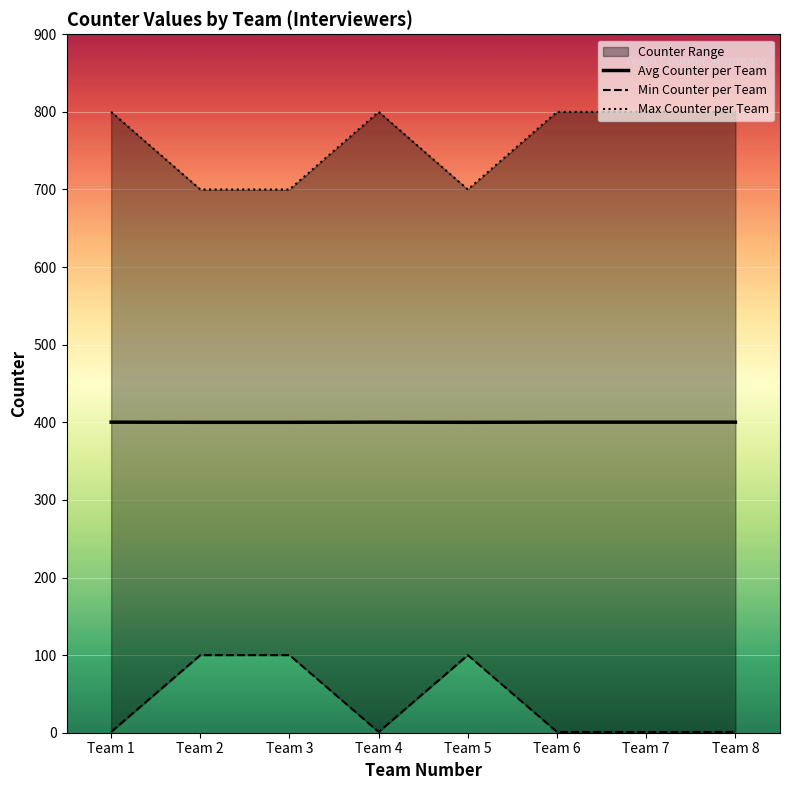

Where is Min Counter per Team nearest to the value 50?

Team 1